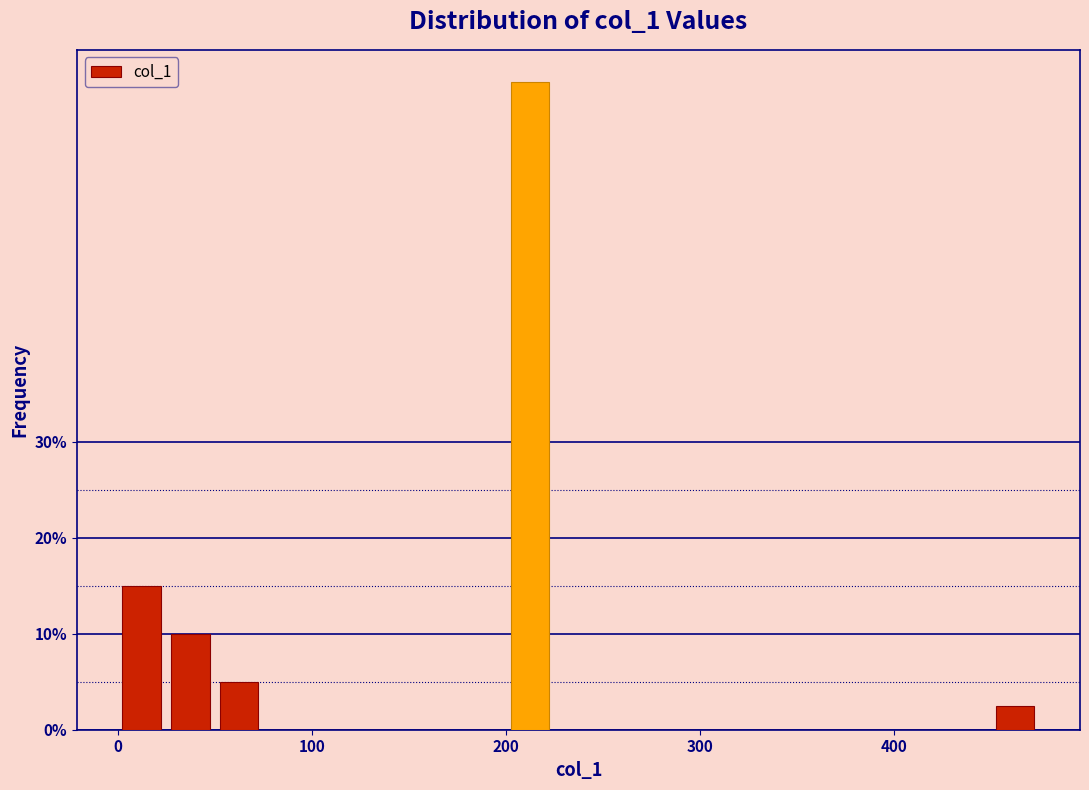

Around what value on the x-axis is the tallest bar? Give the approximate position of its centre, as read against the axis.

210